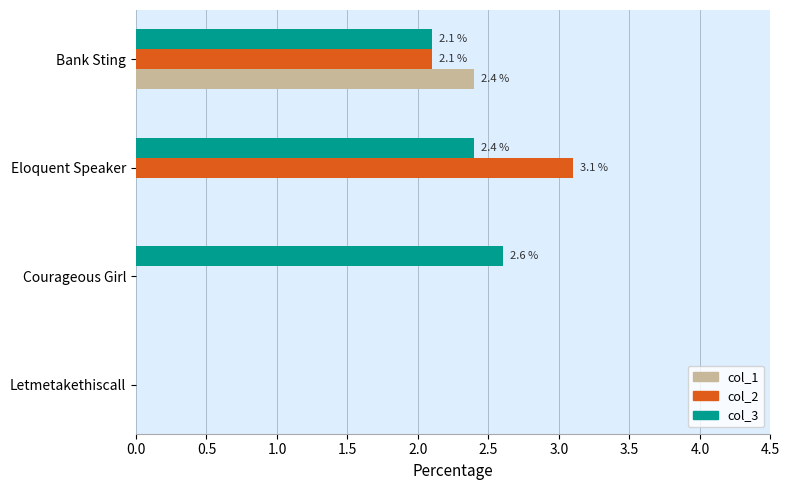

What is the sum of the col_3 values at Courageous Girl and Bank Sting?

4.7